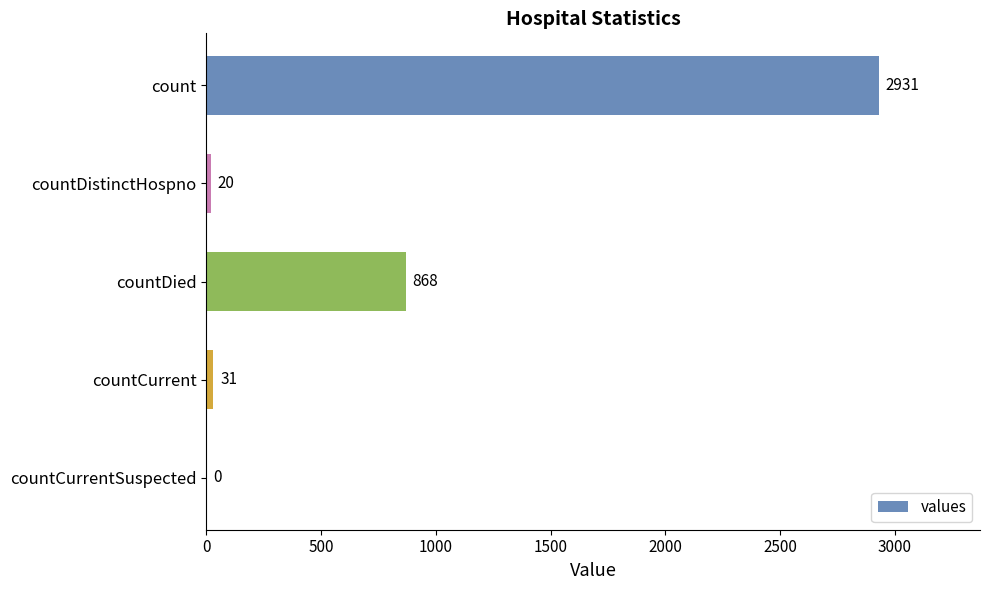

Which has a higher value, countCurrentSuspected or count?

count